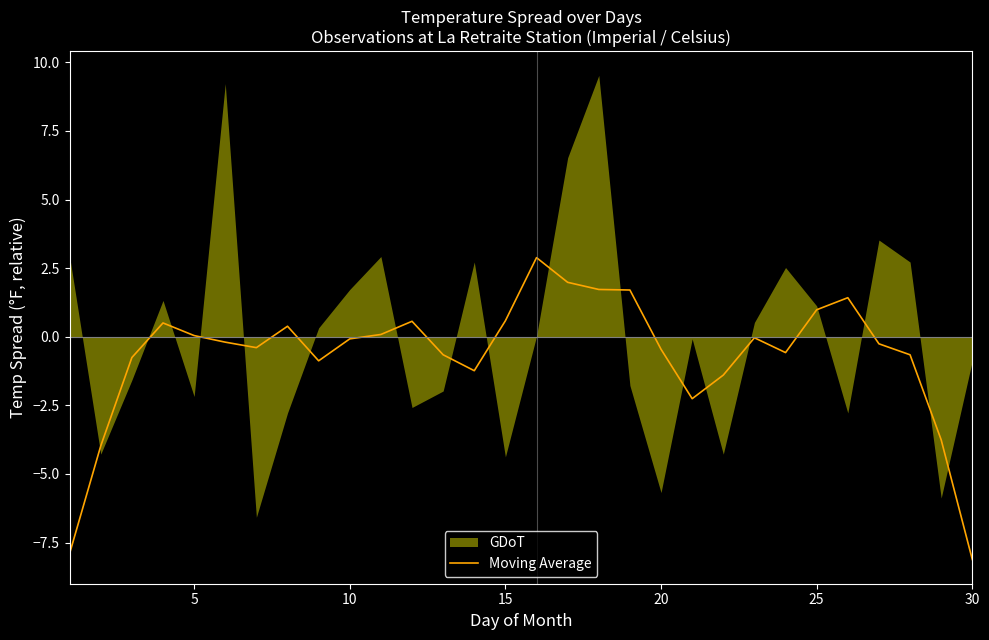

What is the highest value of the Moving Average series?

2.9